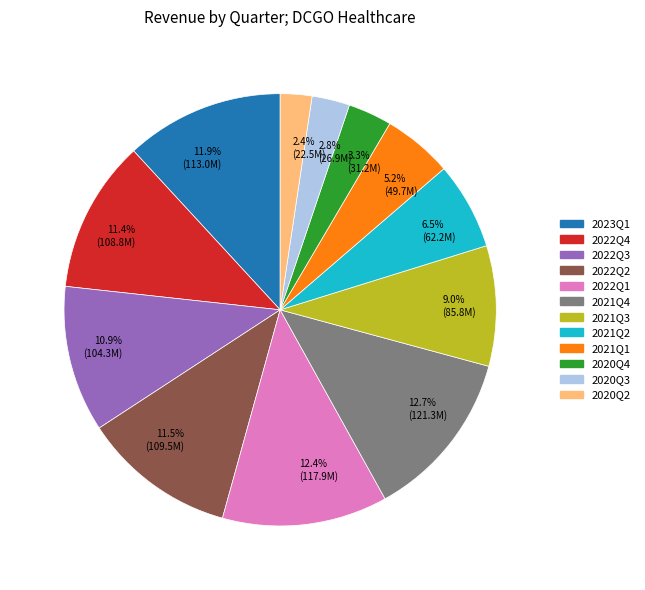

How much of the chart is everything except 2021Q3?

91.0%